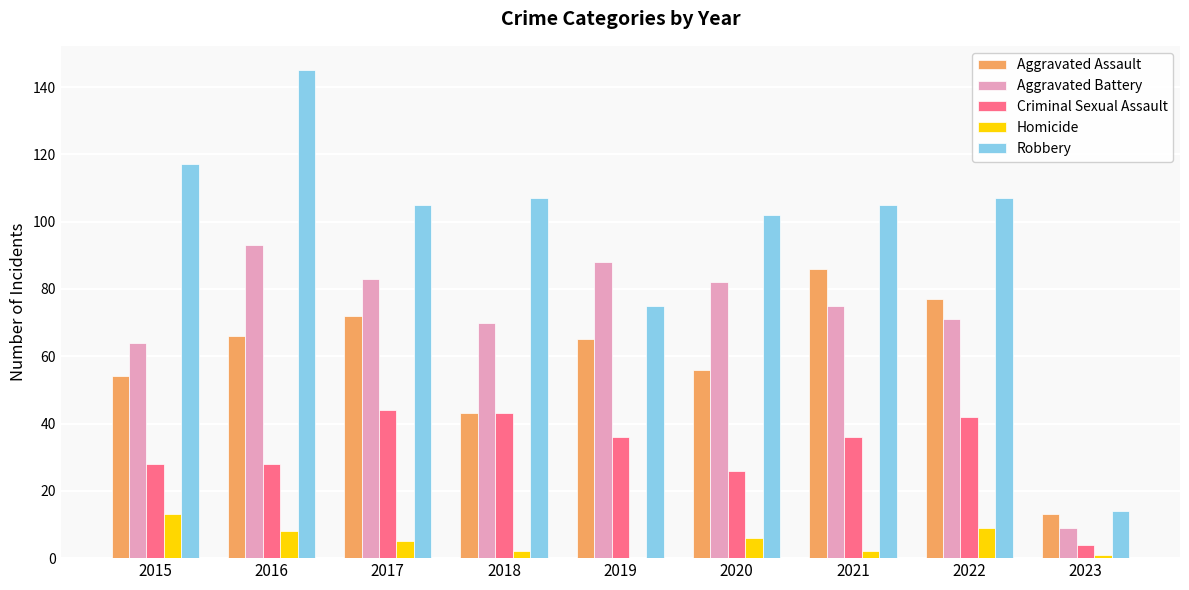

Reading left to right, list all the values displayed in this chart.

Aggravated Assault: 54	66	72	43	65	56	86	77	13
Aggravated Battery: 64	93	83	70	88	82	75	71	9
Criminal Sexual Assault: 28	28	44	43	36	26	36	42	4
Homicide: 13	8	5	2	0	6	2	9	1
Robbery: 117	145	105	107	75	102	105	107	14